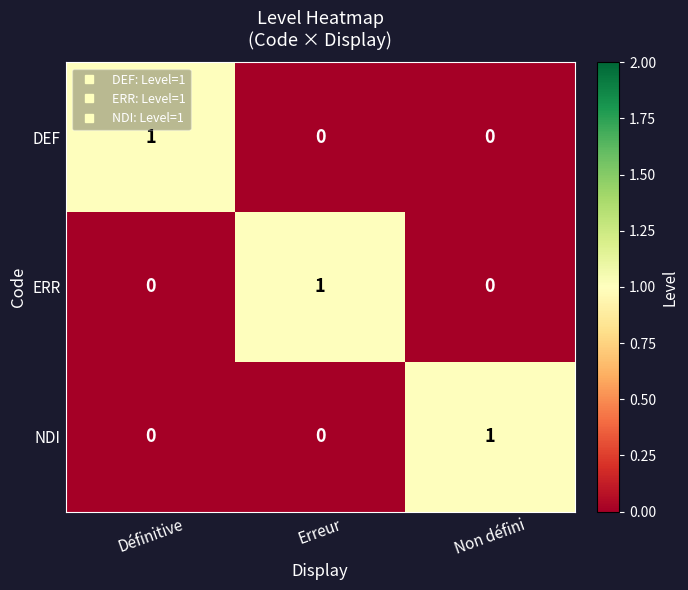

How many data points does each series have?

3